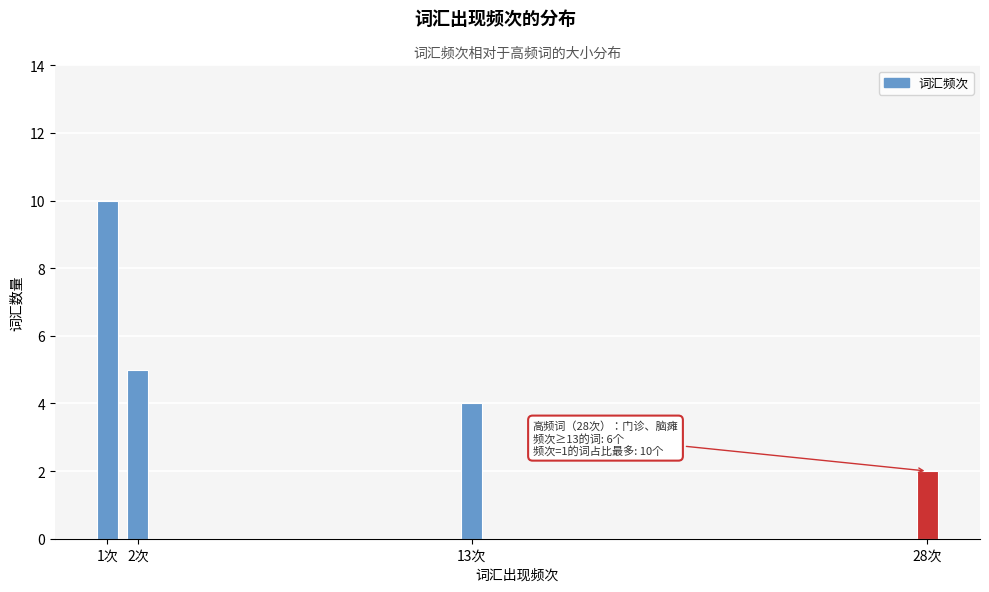

Reading left to right, list all the values displayed in this chart.

1次=10	2次=5	13次=4	28次=2